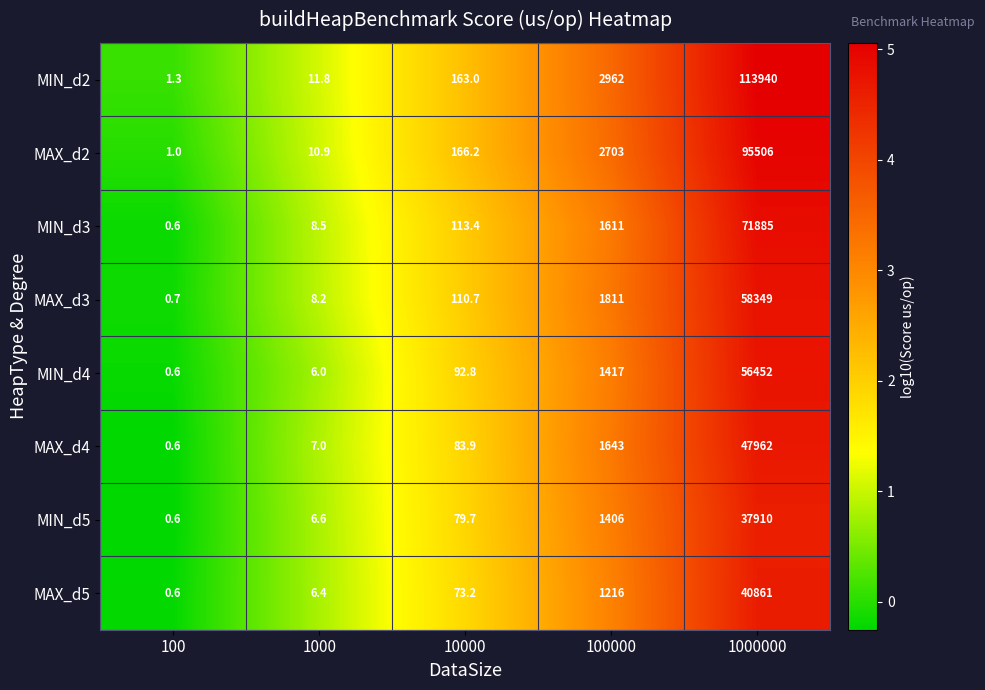

At 100000, list the series in order from largest to smallest.

MIN_d2, MAX_d2, MAX_d3, MAX_d4, MIN_d3, MIN_d4, MIN_d5, MAX_d5